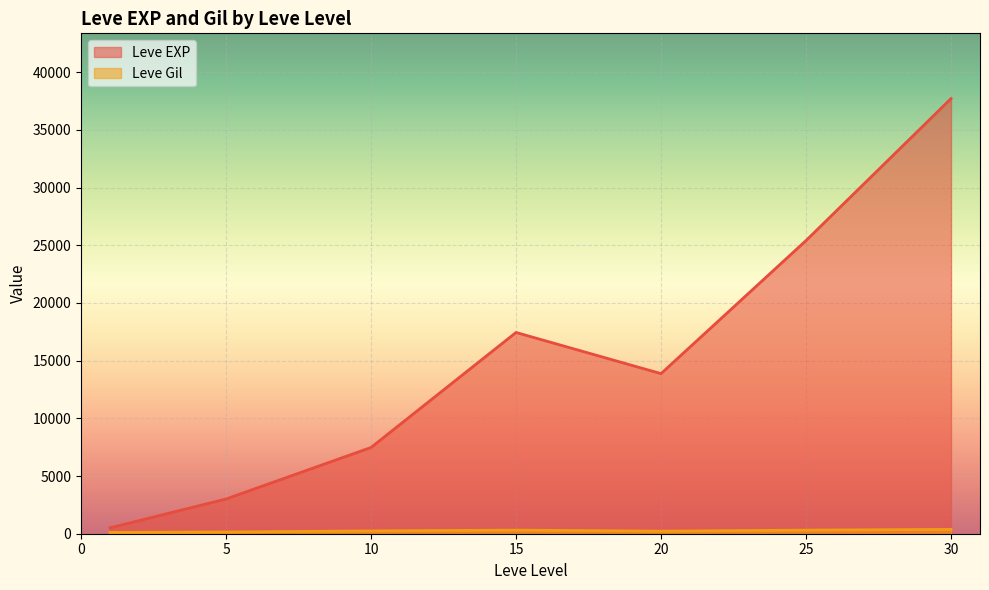

Which series has the largest range (max minus min)?

Leve EXP